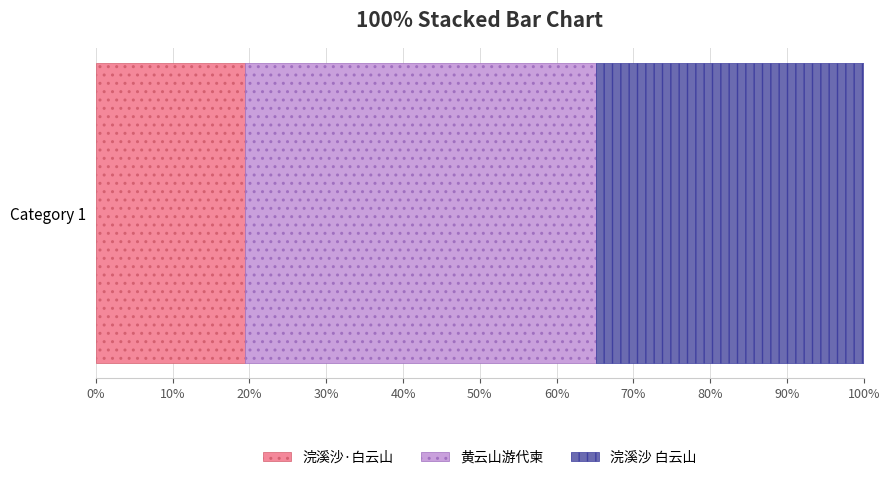

What is the minimum value for 浣溪沙·白云山?

19.5